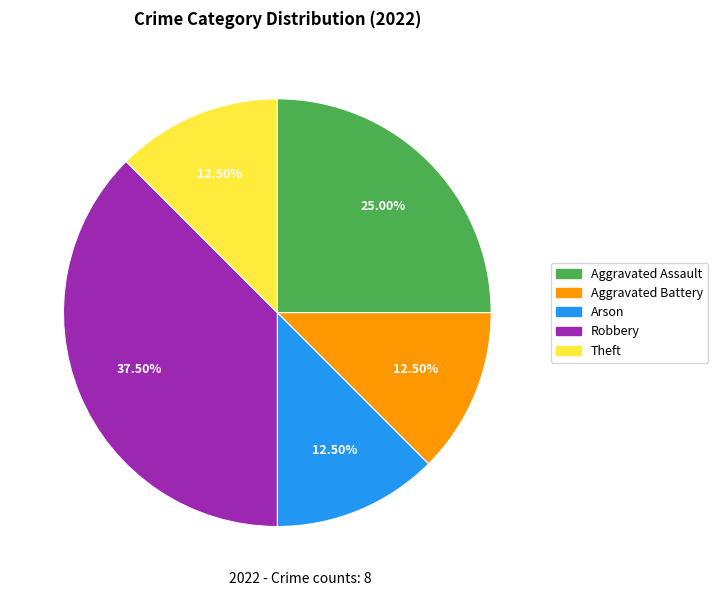

Combined, do Aggravated Assault and Arson account for over 50%?

No